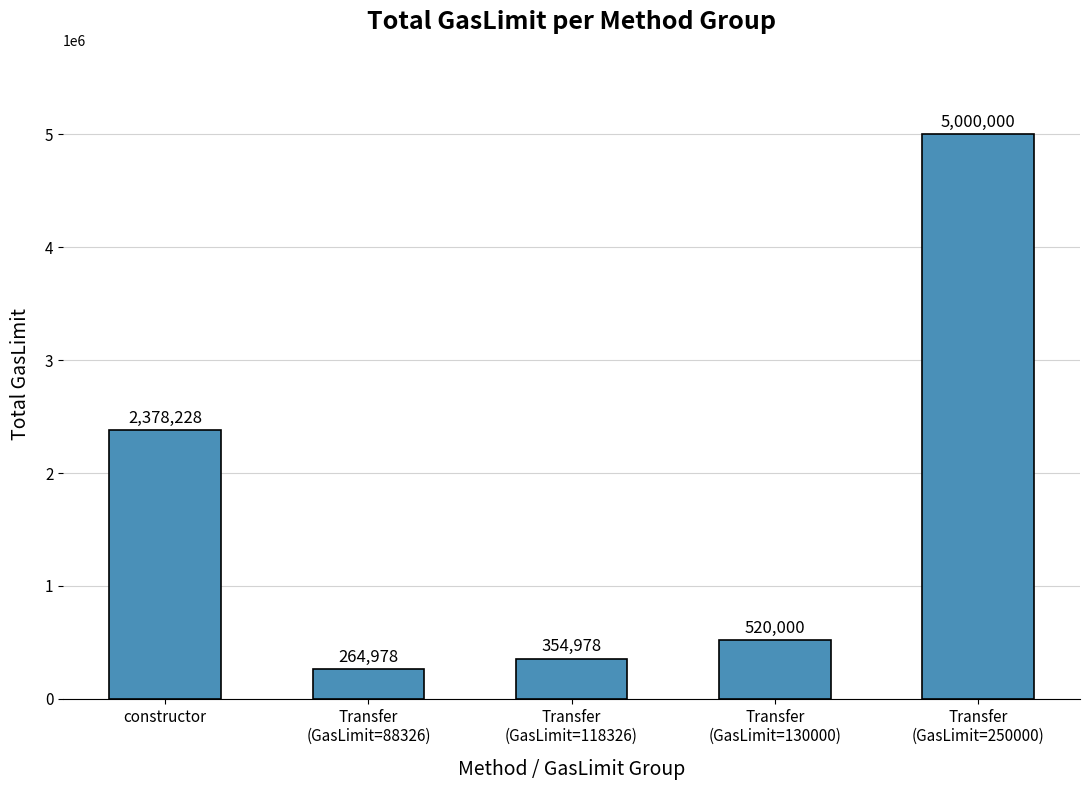

The chart shows a value of 1084476 at constructor. True or false?

False